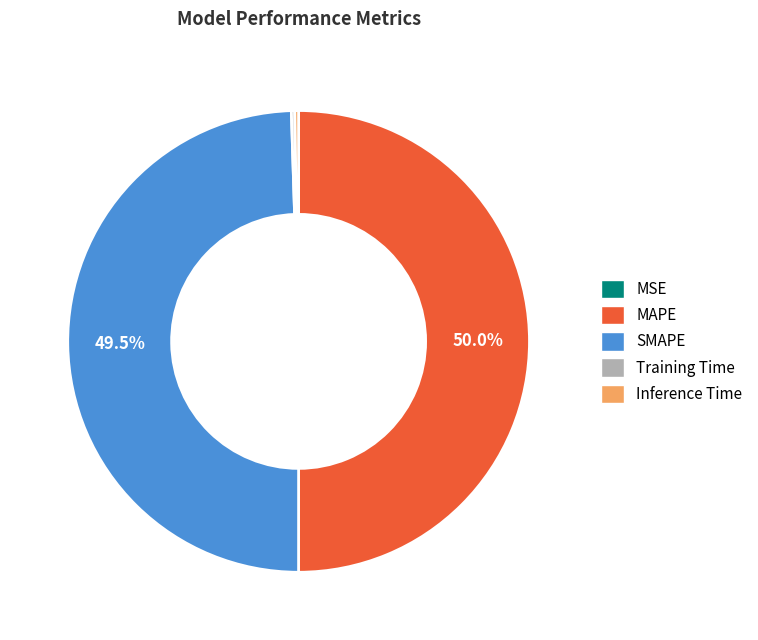

Which category has the biggest portion of the pie?

MAPE